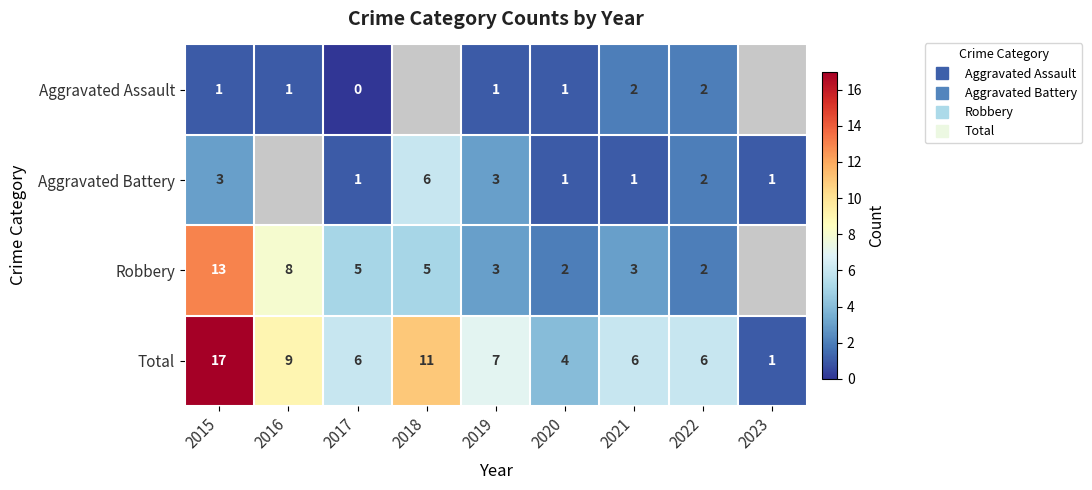

At which label does Total reach its peak?

2015